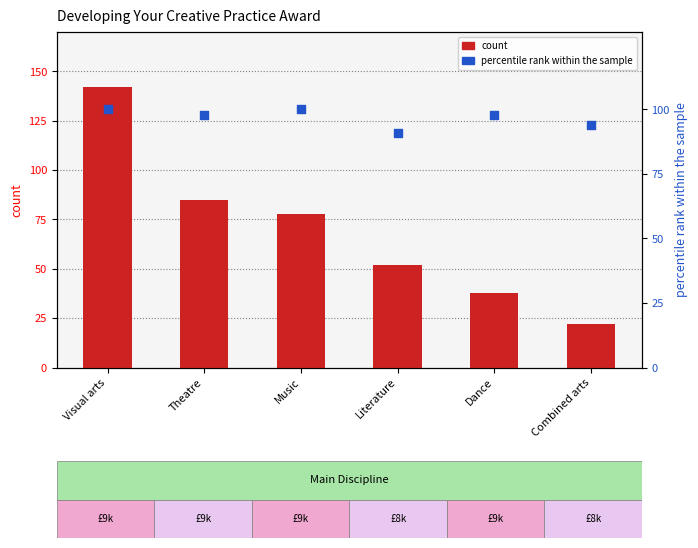

At which category is the sum across all series the highest?

Visual arts